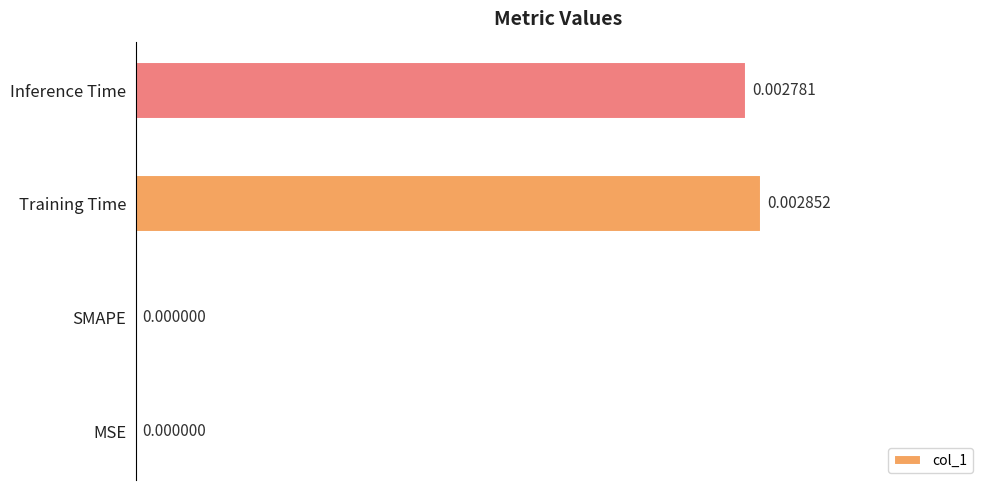

Which label corresponds to the largest value in the chart?

Training Time